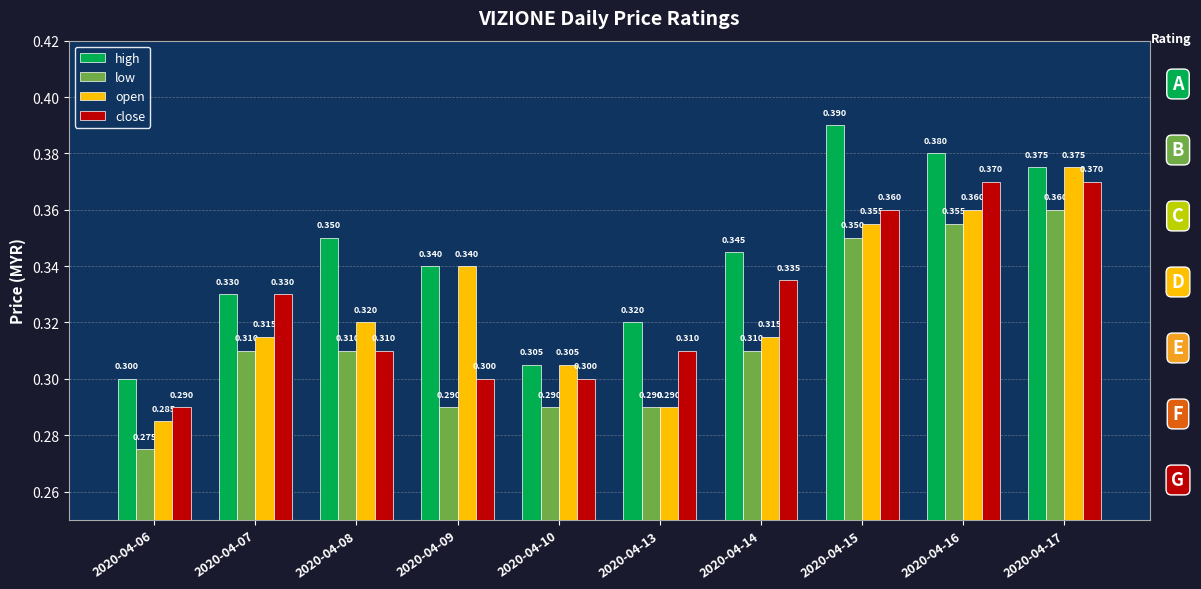

What value does the open series have at 2020-04-14?

0.3